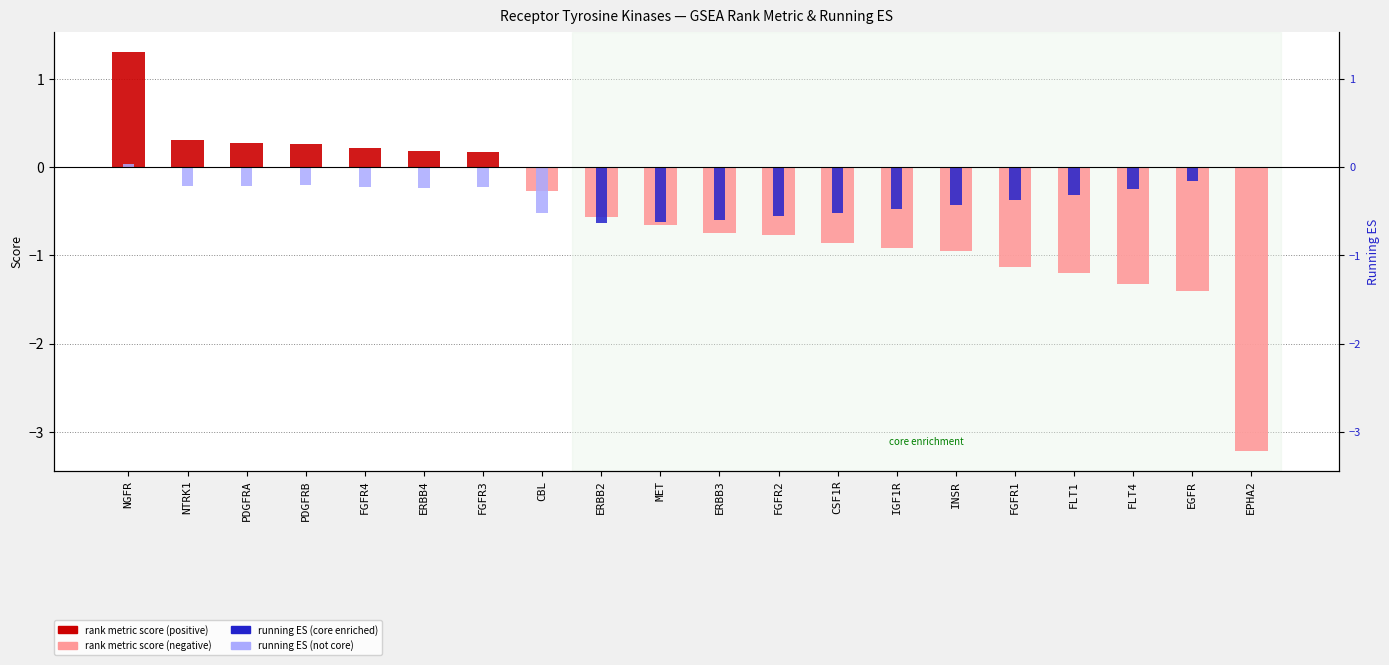

The value of RANK METRIC SCORE at MET is -1.0. True or false?

False